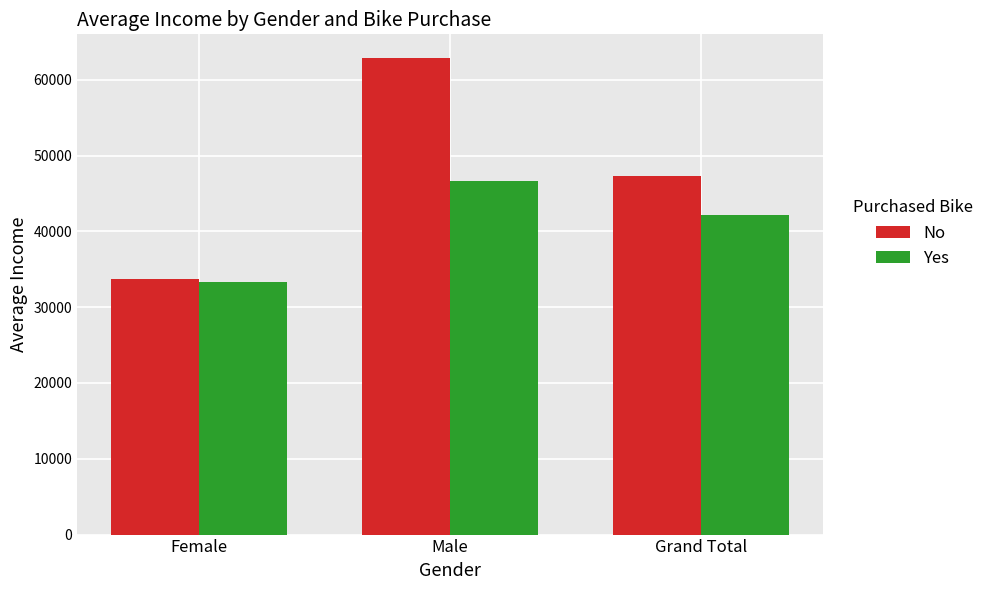

Is it true that No equals 21988.0 at Female?

False